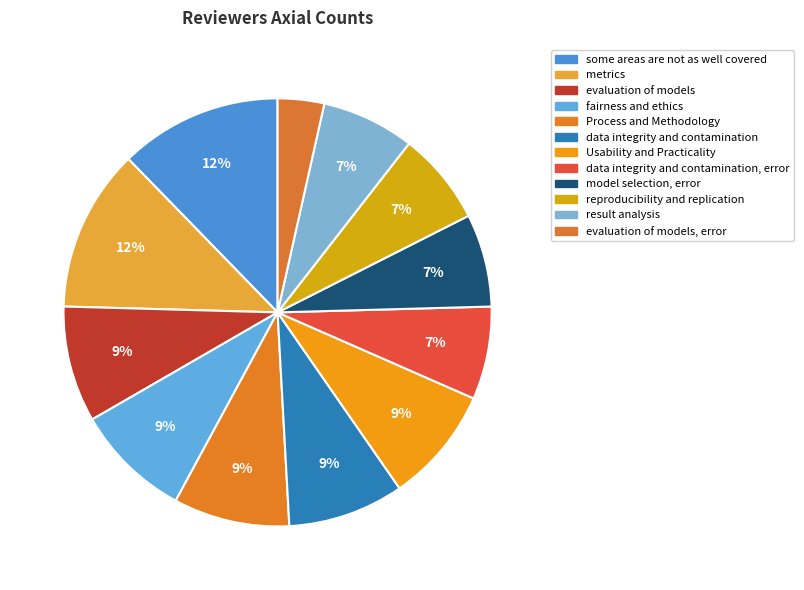

Is result analysis the majority of the pie?

No